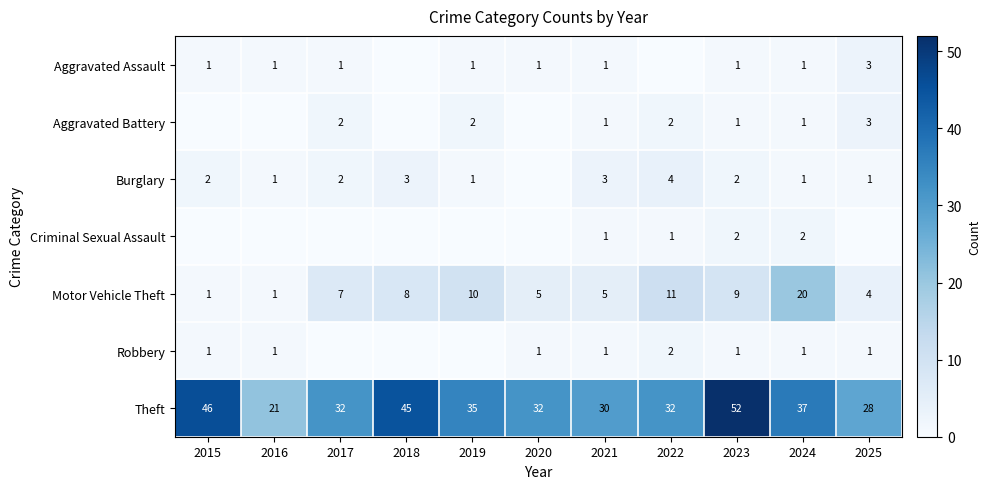

Which label corresponds to the smallest value in the chart?

2018